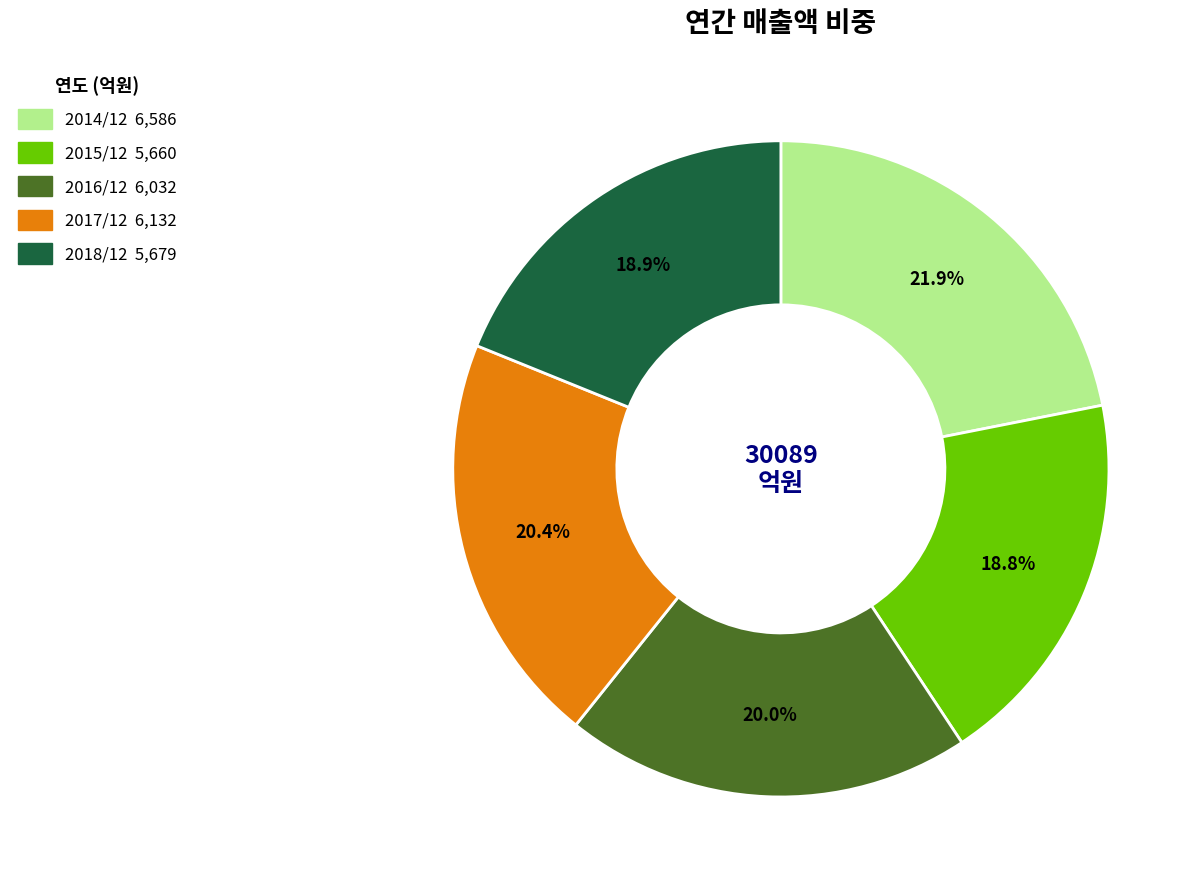

What is the ratio of the value at 2017/12 to the value at 2018/12?

1.1